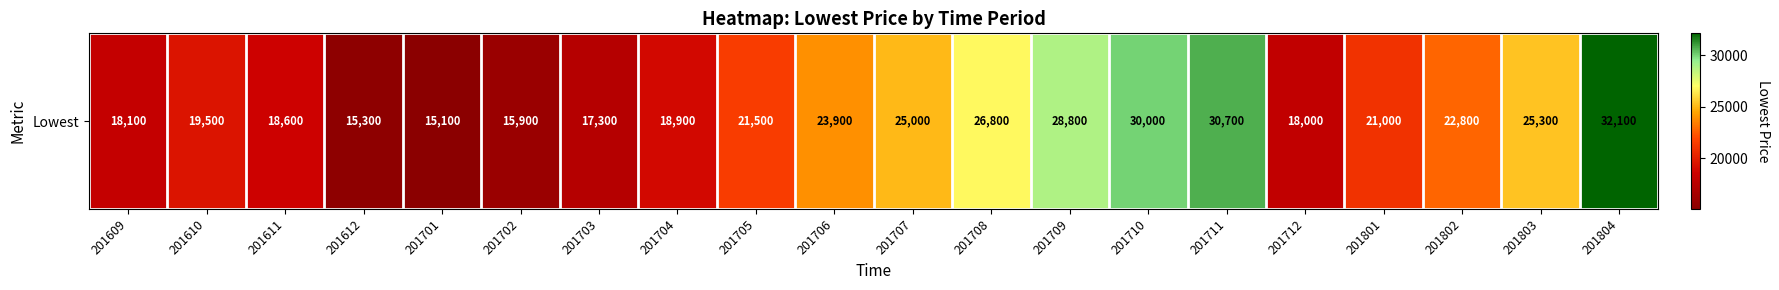

At which label is the value closest to 23600?

201706